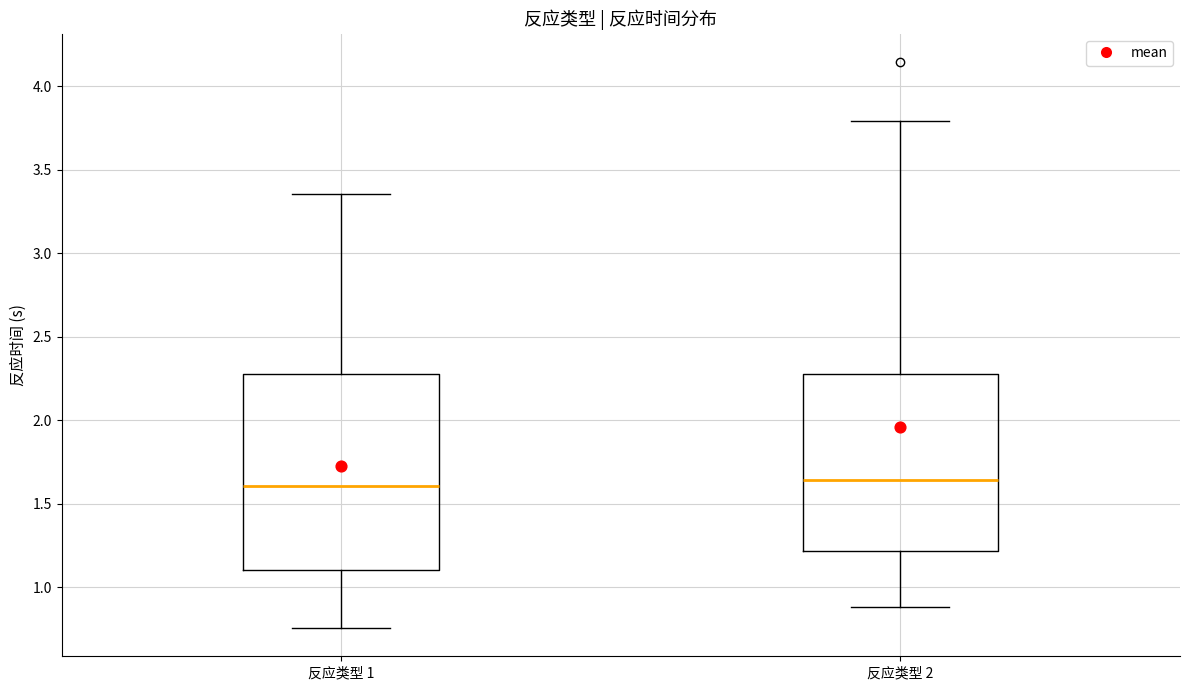

Reading left to right, read every box against the y-axis: the position of its median line, the range the box covers, and the ends of its whiskers. The values are not printed on the chart, so give them approximately, as read against the axis.

反应类型 1: median 1.60, box 1.10 to 2.30, whiskers 0.75 to 3.35
反应类型 2: median 1.65, box 1.20 to 2.30, whiskers 0.90 to 3.80